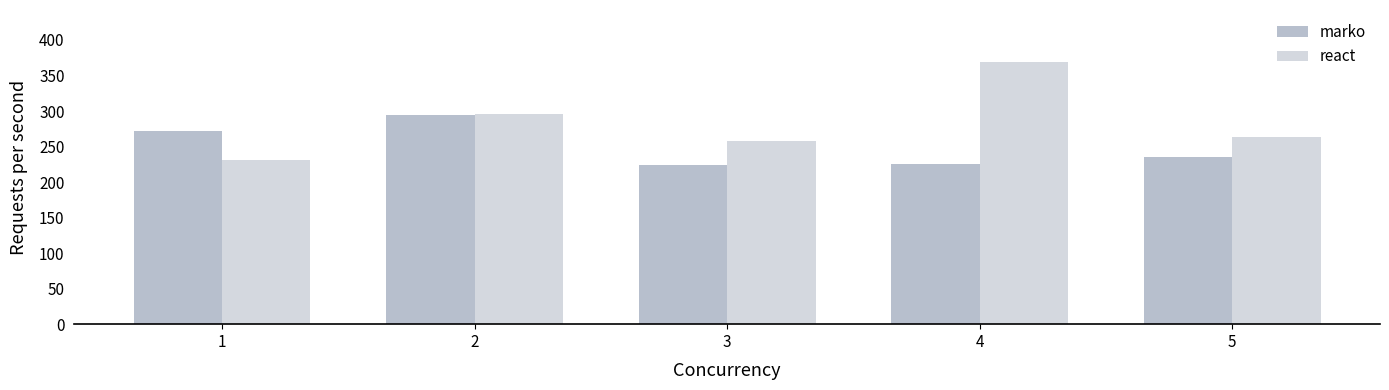

Does the chart contain stacked bars?

No